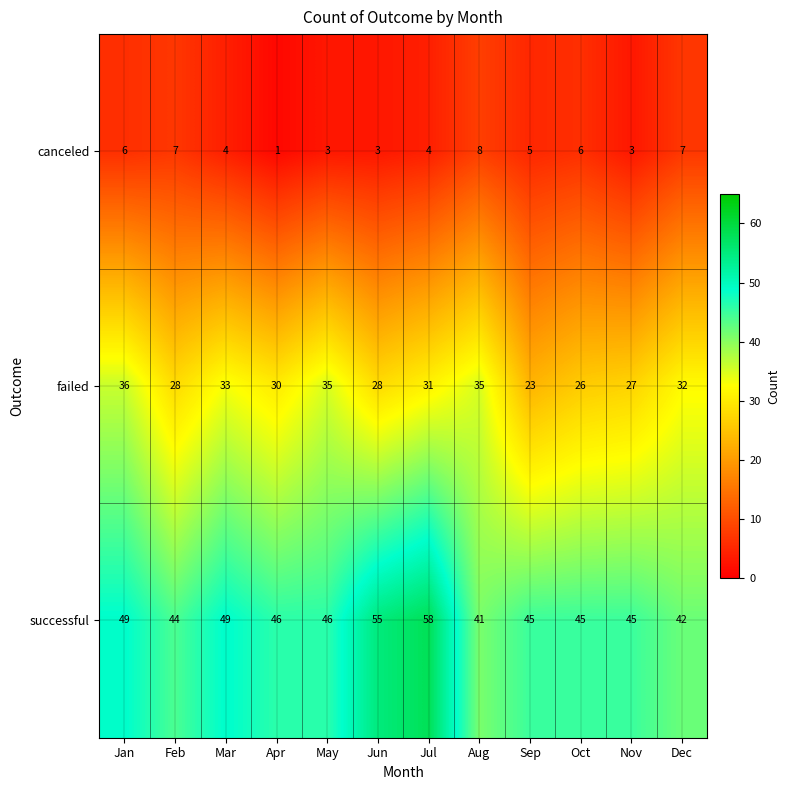

What is the sum of all failed values?

364